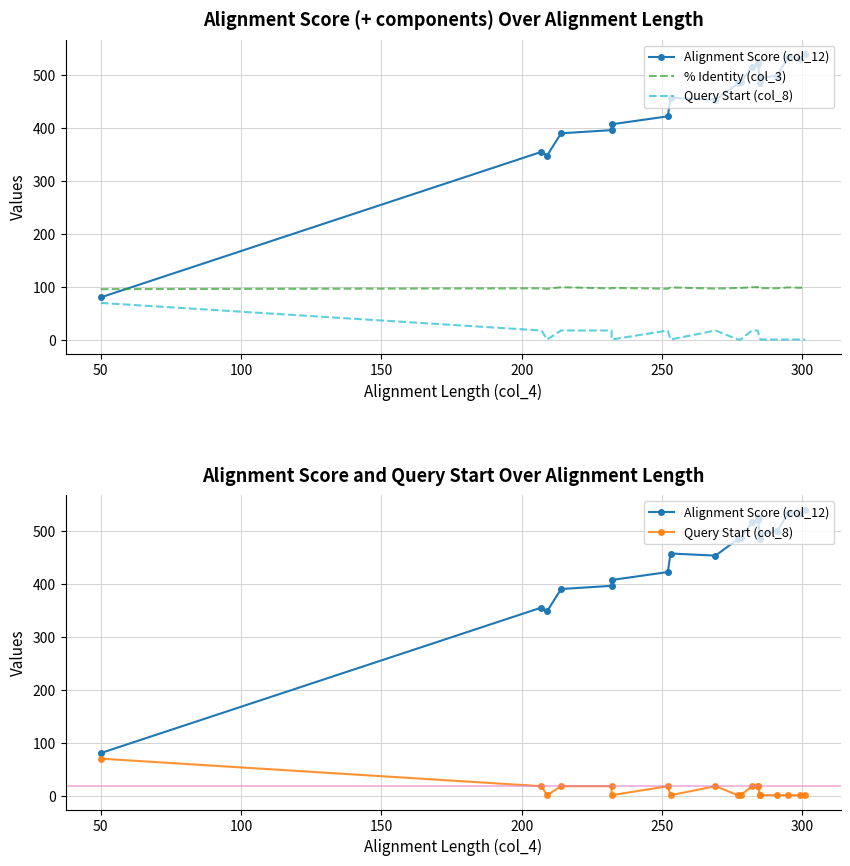

Is the value of Alignment Score (col_12) at 12 greater than the value of % Identity (col_3) at 19?

Yes